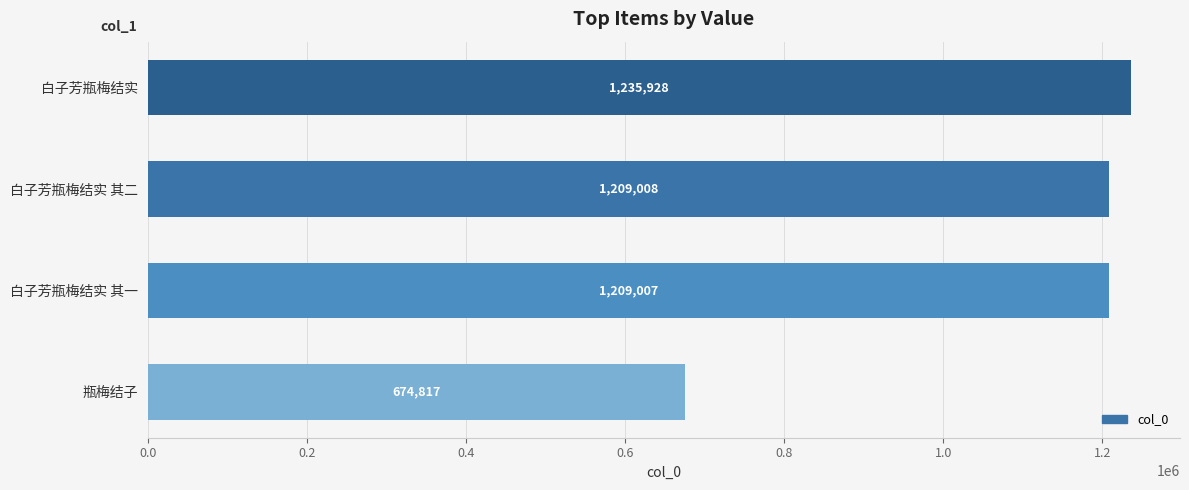

Rank the categories by value from lowest to highest.

瓶梅结子, 白子芳瓶梅结实 其一, 白子芳瓶梅结实 其二, 白子芳瓶梅结实